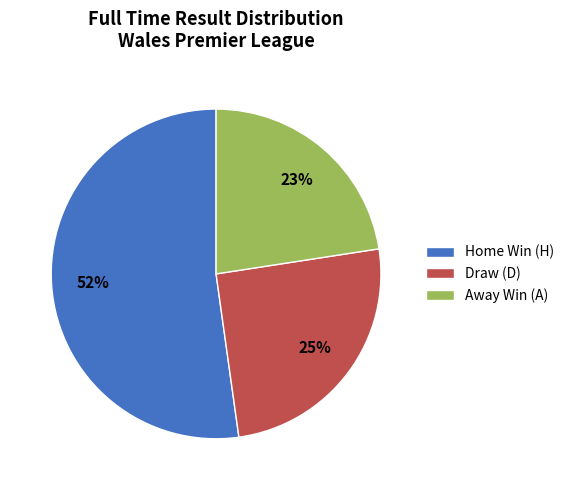

To the nearest percent, what percentage of the pie is Away Win (A)?

23%